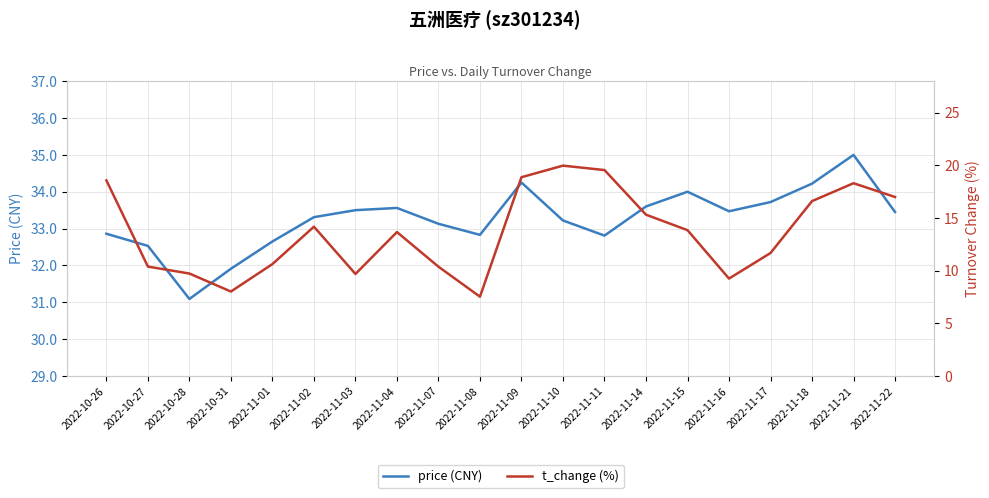

True or false: t_change (%) and price (CNY) cross at least once.

False